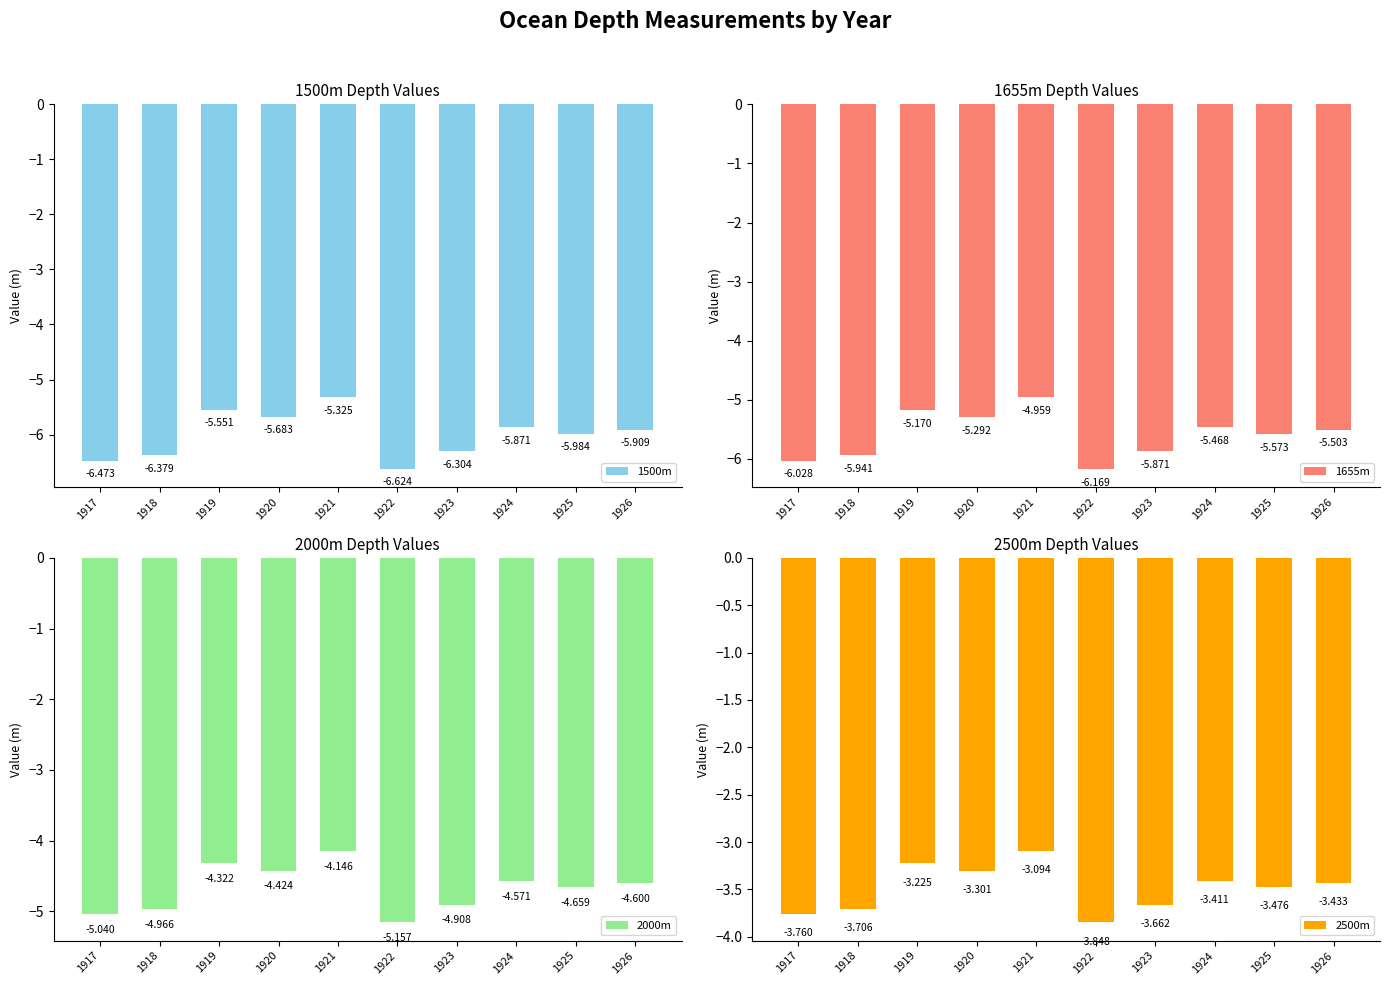

Which category has the highest value in the 2000m series?

1921